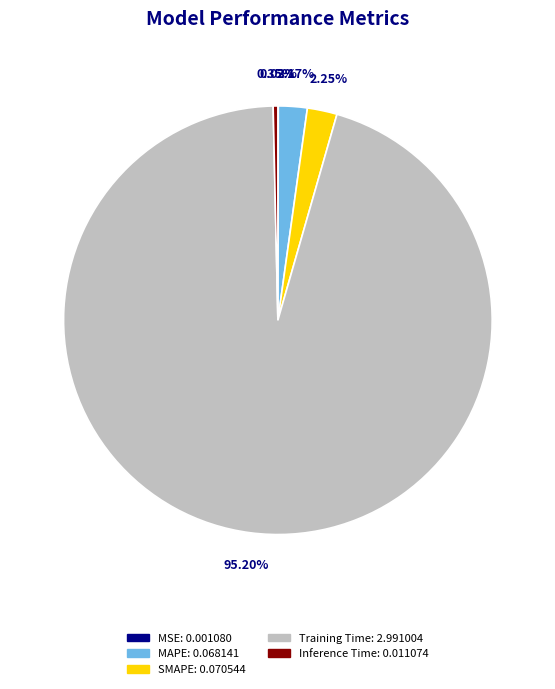

What is the largest slice in the pie chart?

Training Time